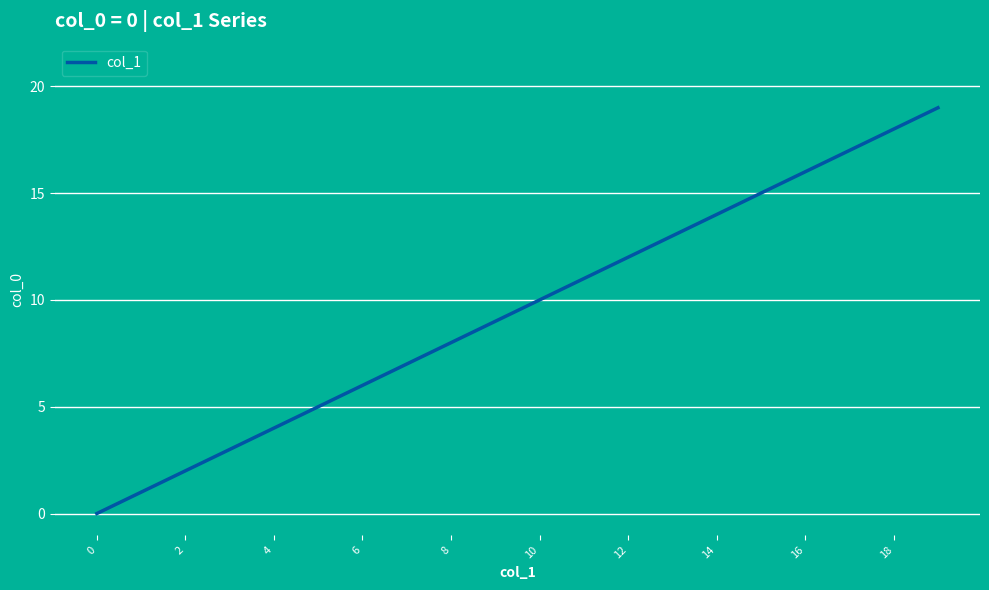

Does the chart display data point markers on the line(s)?

No